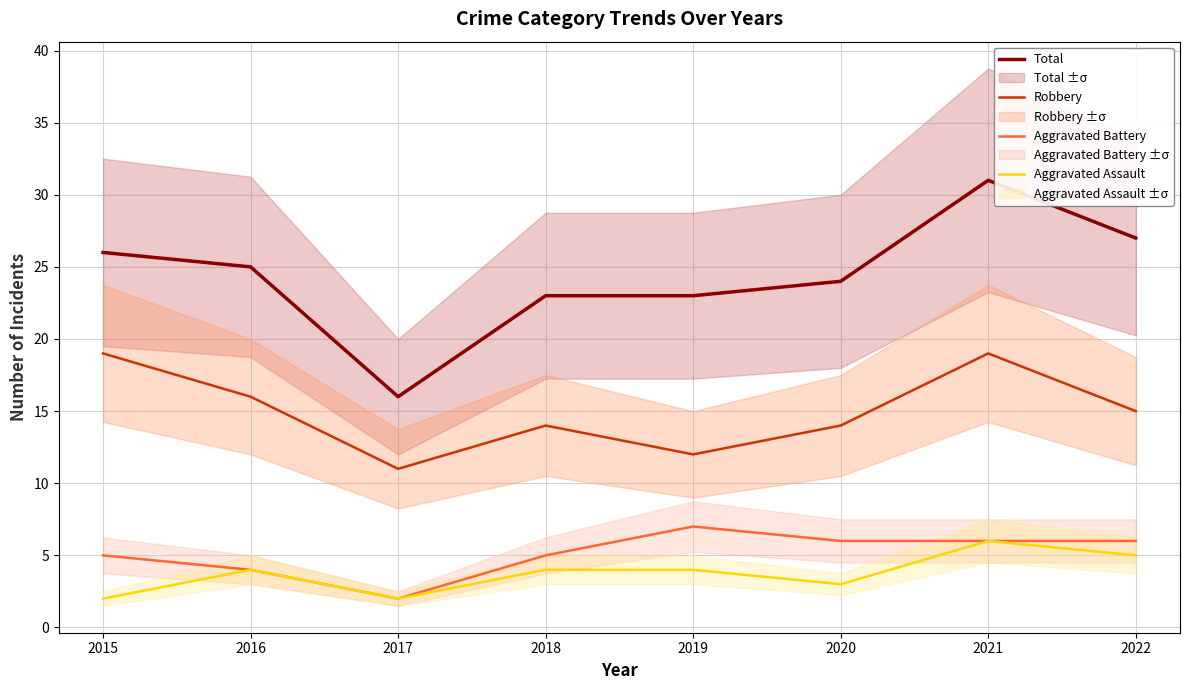

What are all the series names shown in the legend?

Total, Robbery, Aggravated Battery, Aggravated Assault